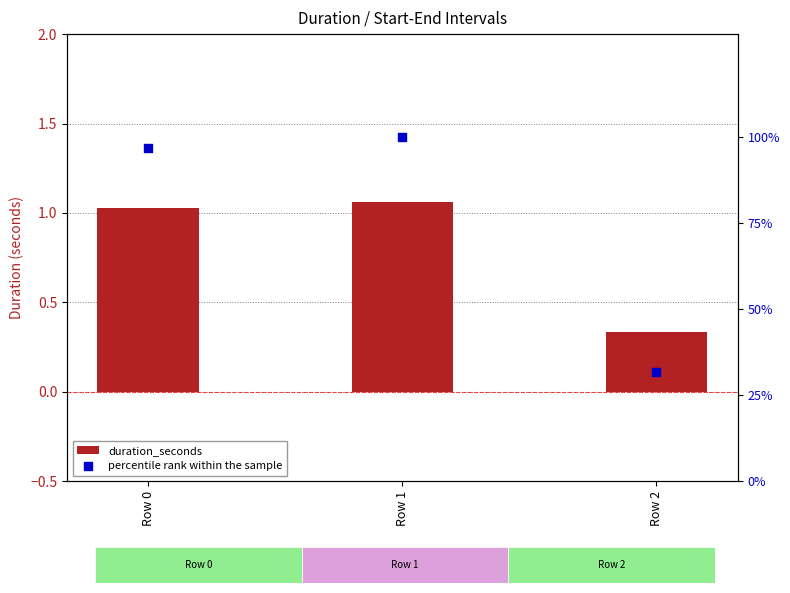

What are all the series names shown in the legend?

duration_seconds, percentile rank within the sample